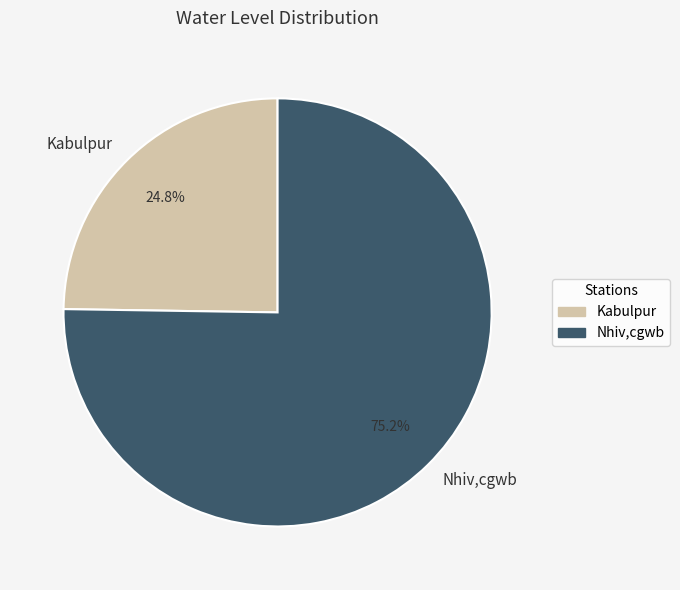

What is the largest slice in the pie chart?

Nhiv,cgwb